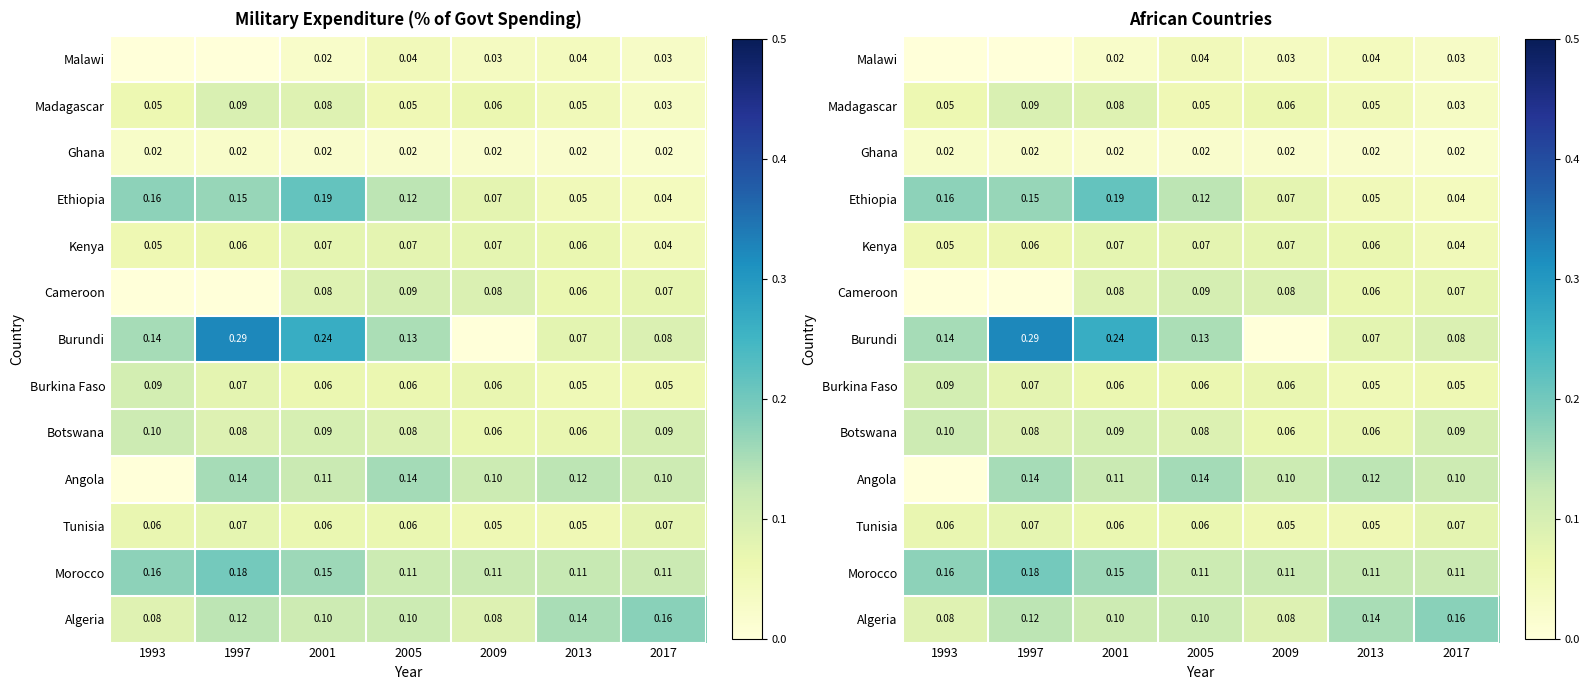

What is the difference between the highest and lowest values at 1997?

0.3